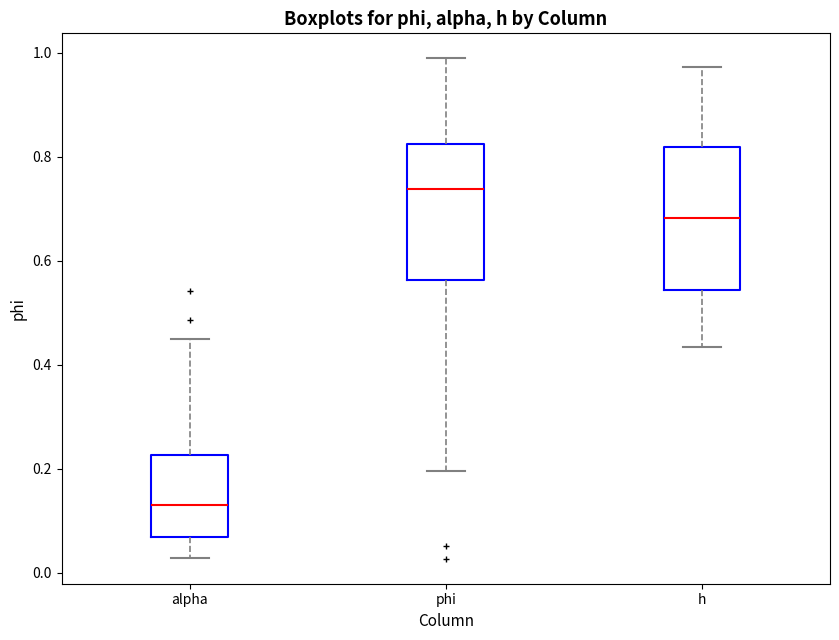

Which box has the highest median line?

phi